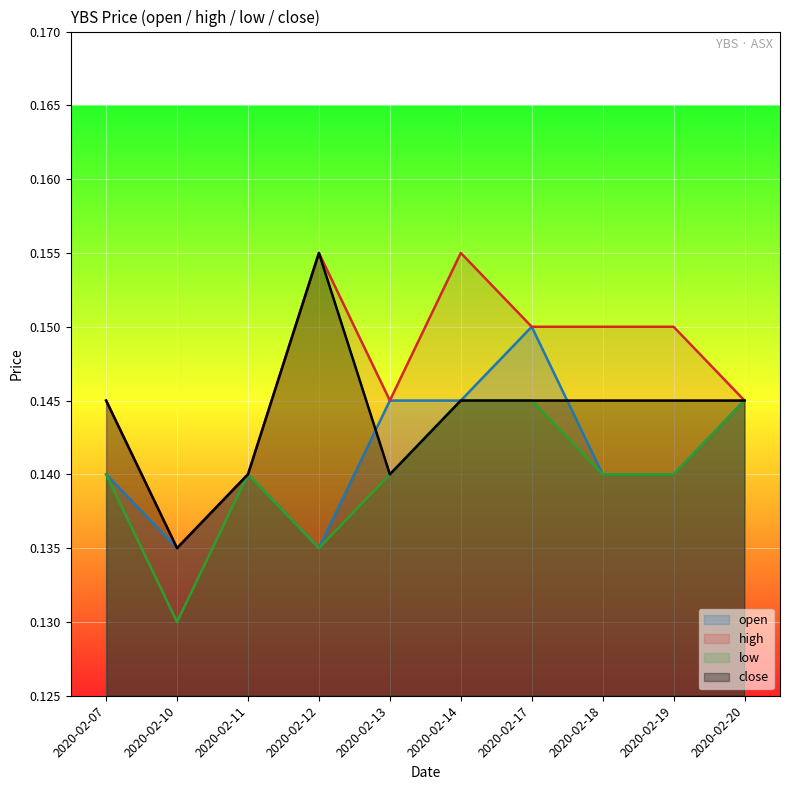

Reading left to right, what are all the values shown in this chart?

open: 0.1	0.1	0.1	0.1	0.1	0.1	0.1	0.1	0.1	0.1
high: 0.1	0.1	0.1	0.2	0.1	0.2	0.1	0.1	0.1	0.1
low: 0.1	0.1	0.1	0.1	0.1	0.1	0.1	0.1	0.1	0.1
close: 0.1	0.1	0.1	0.2	0.1	0.1	0.1	0.1	0.1	0.1